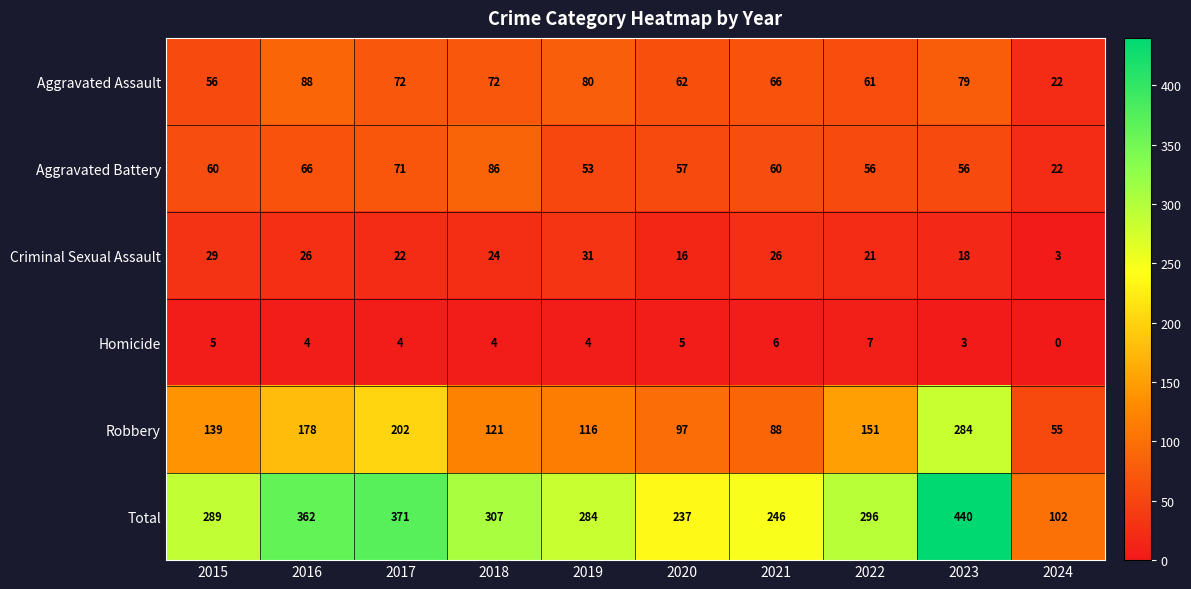

What is the difference between the Total values at 2017 and 2016?

9